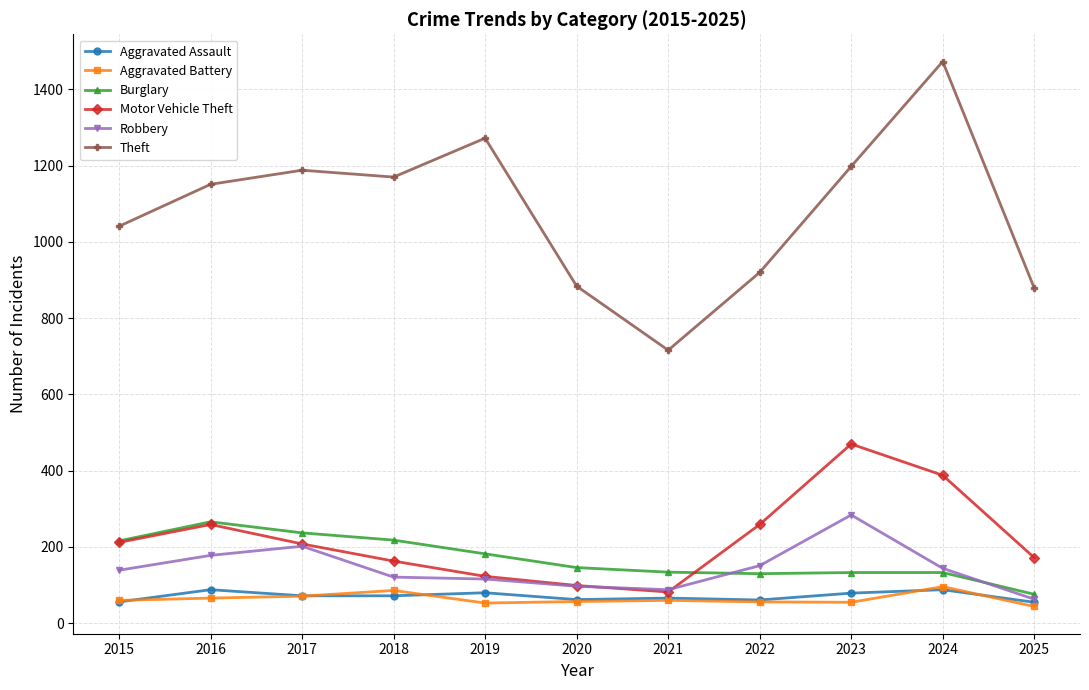

Is the value of Aggravated Battery at 2016 greater than the value of Aggravated Assault at 2023?

No